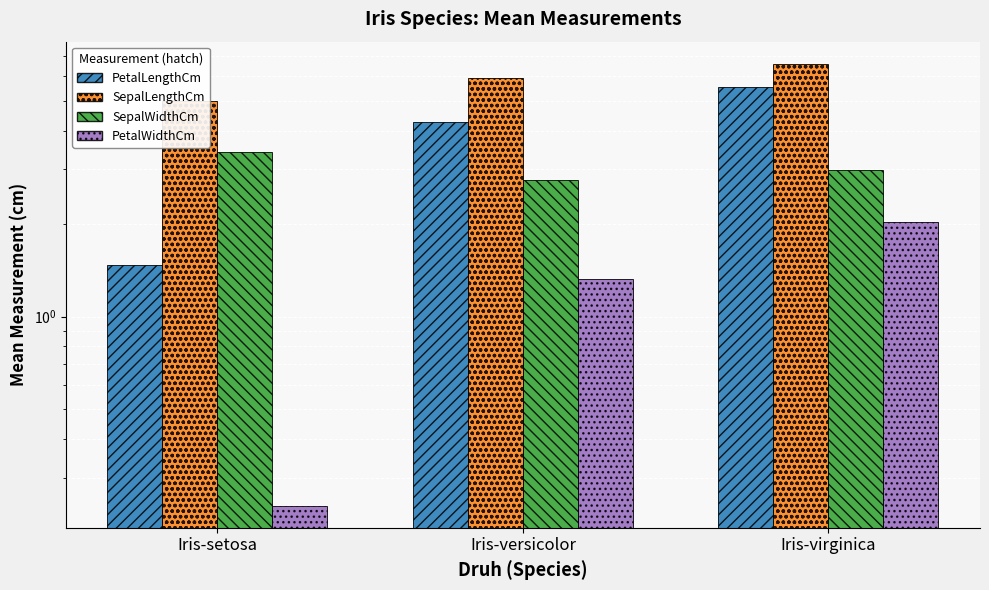

The PetalWidthCm series shows 1.3 at Iris-versicolor. True or false?

True